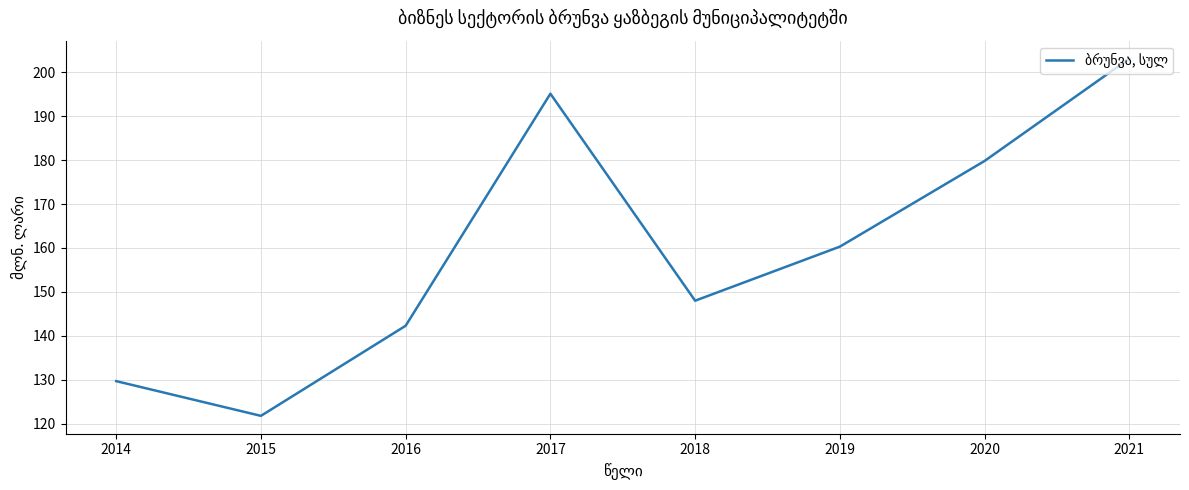

Between 2014 and 2021, which is larger?

2021